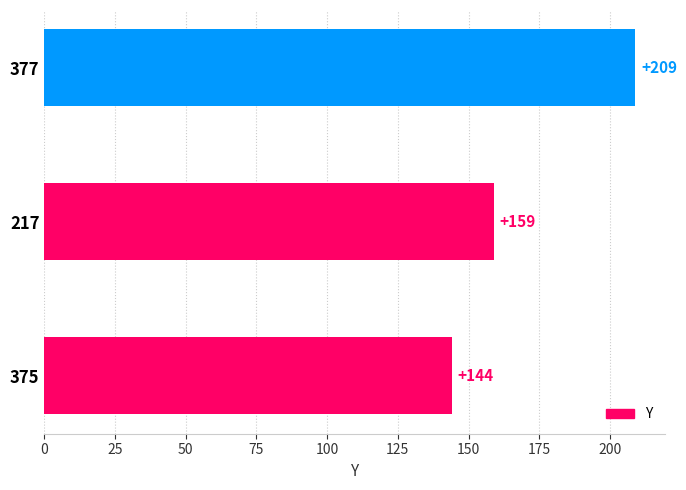

List the labels in order of value, largest first.

377, 217, 375